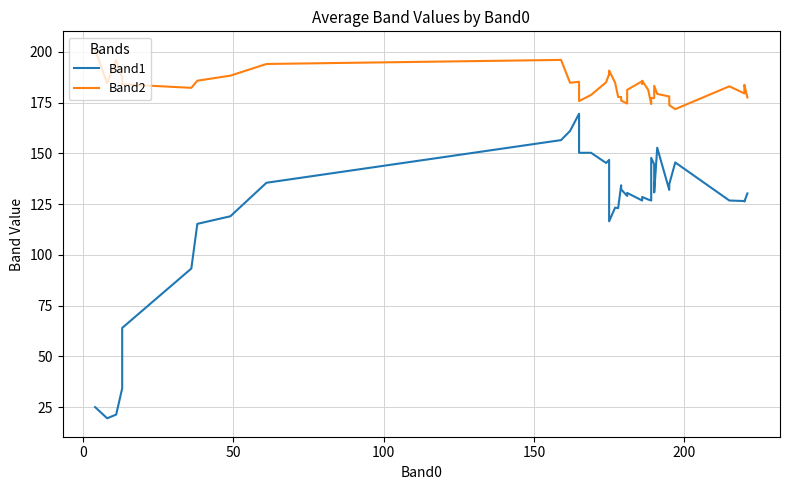

At how many categories does at least one series exceed 51?

40